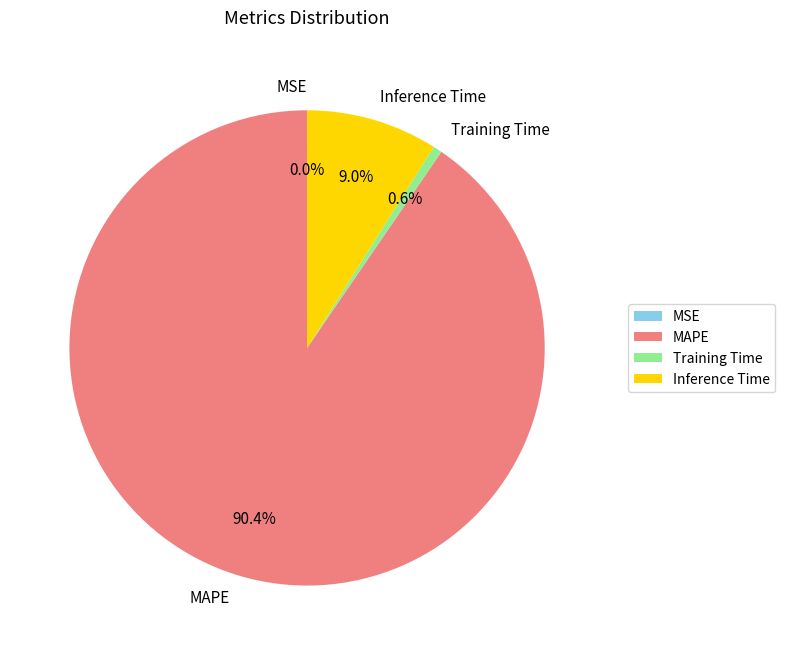

True or false: MAPE accounts for 99% of the total.

False